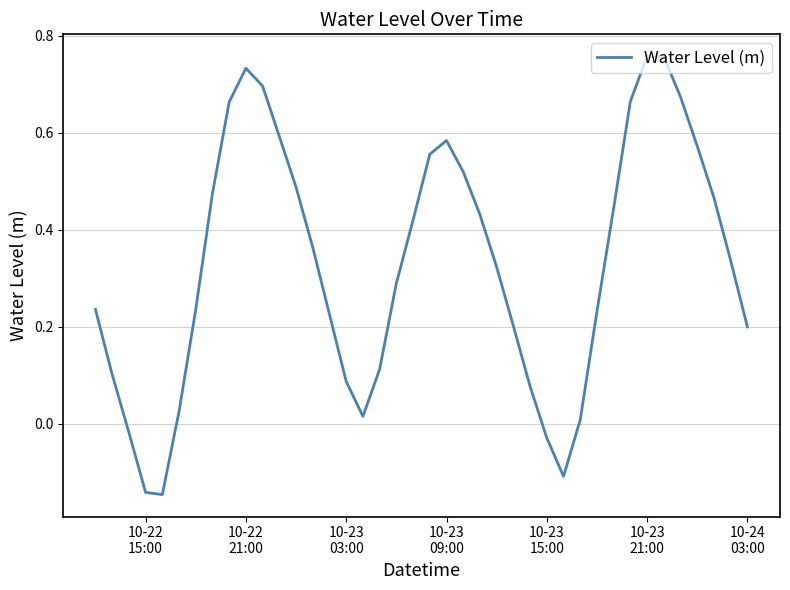

How many interior local valleys (lower than both neighbors) does the data have?

3